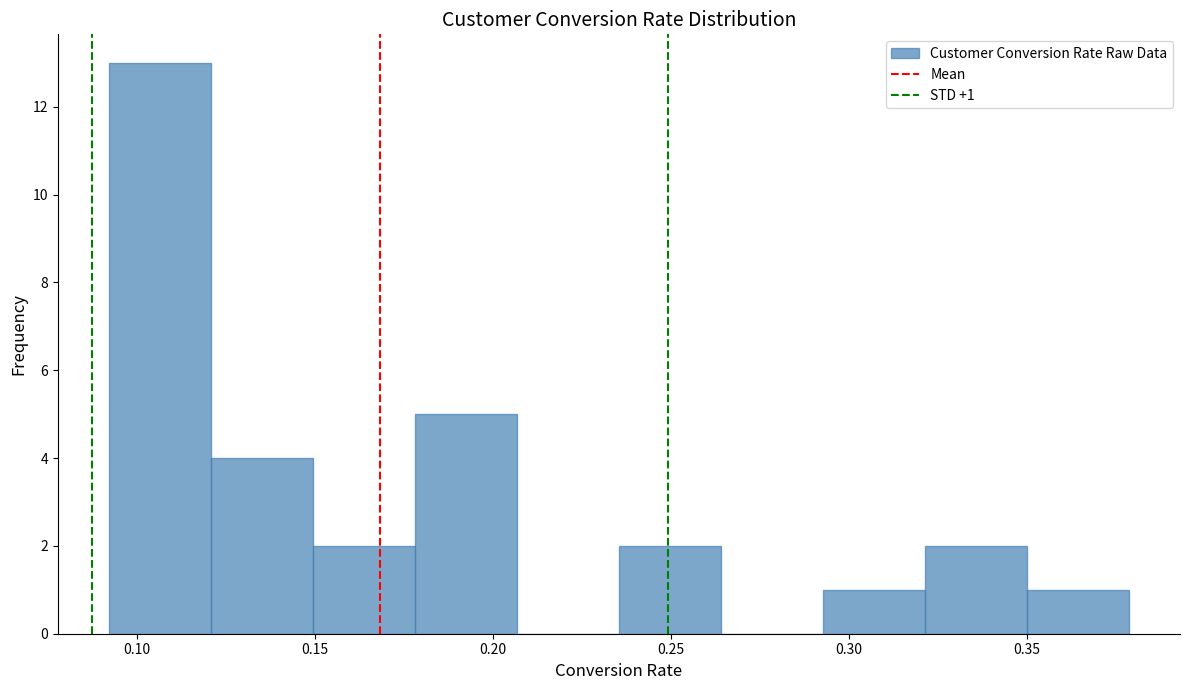

Over which range of the x-axis is the bar tallest?

0.090 to 0.120